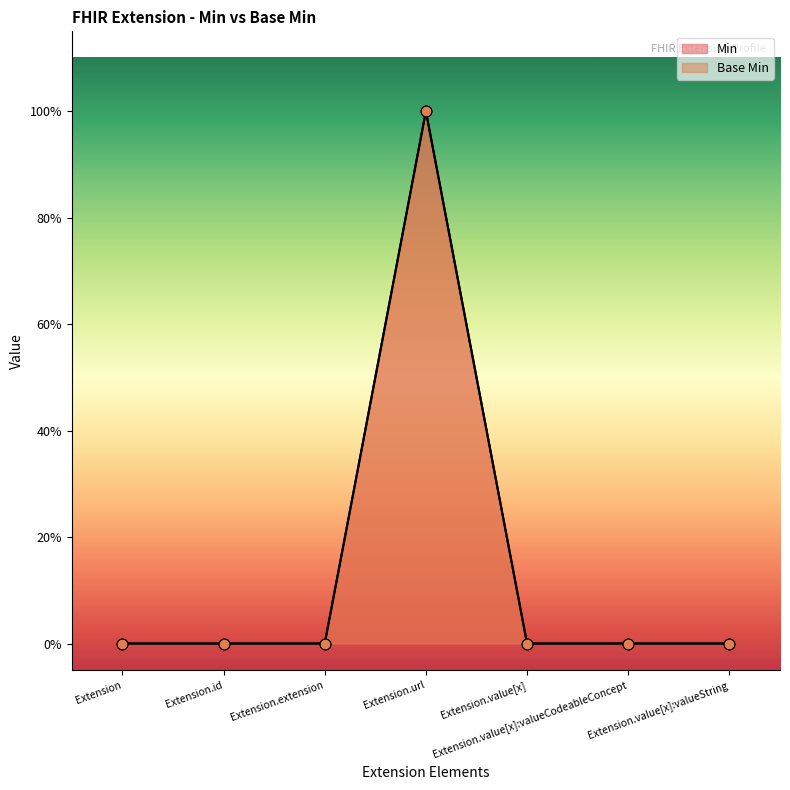

Which series contains the lowest Y value?

Min